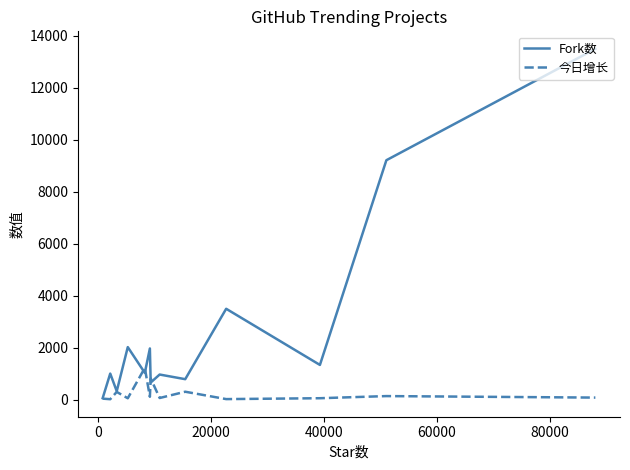

Which series has the largest total across all categories?

Fork数